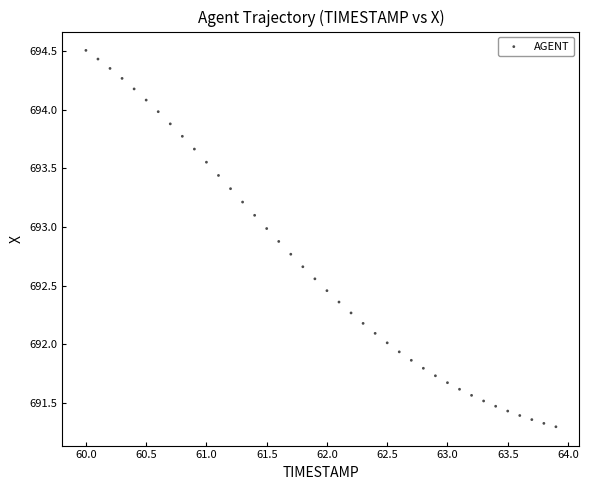

What is the range of X values (max minus min)?

3.9